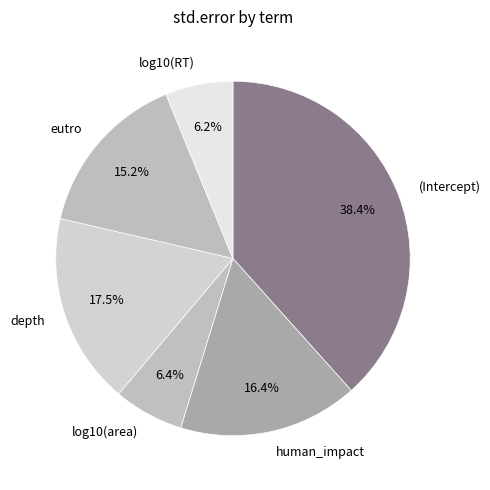

Do log10(area) and human_impact together represent more than half of the pie?

No